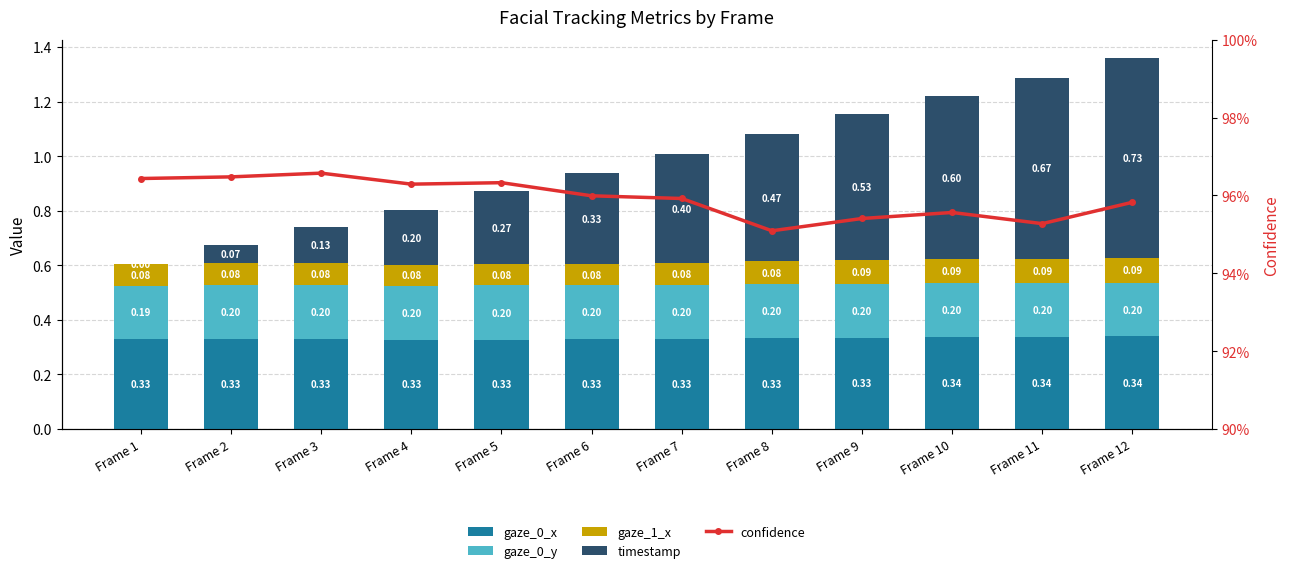

Which series changed the most between Frame 3 and Frame 10?

timestamp